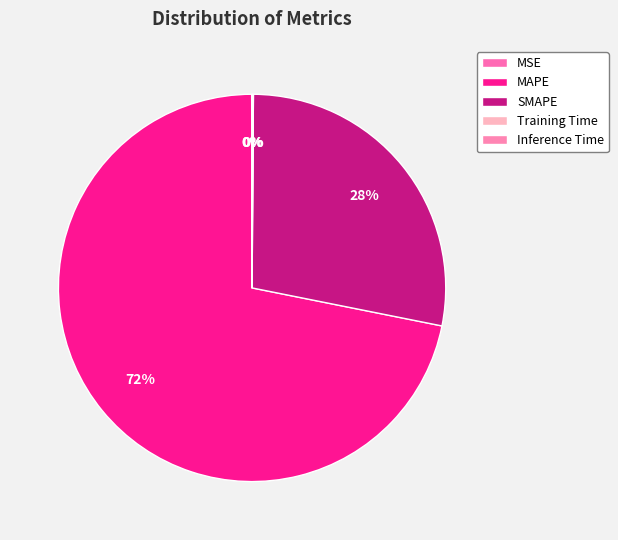

Which slice represents more than half of the pie?

MAPE